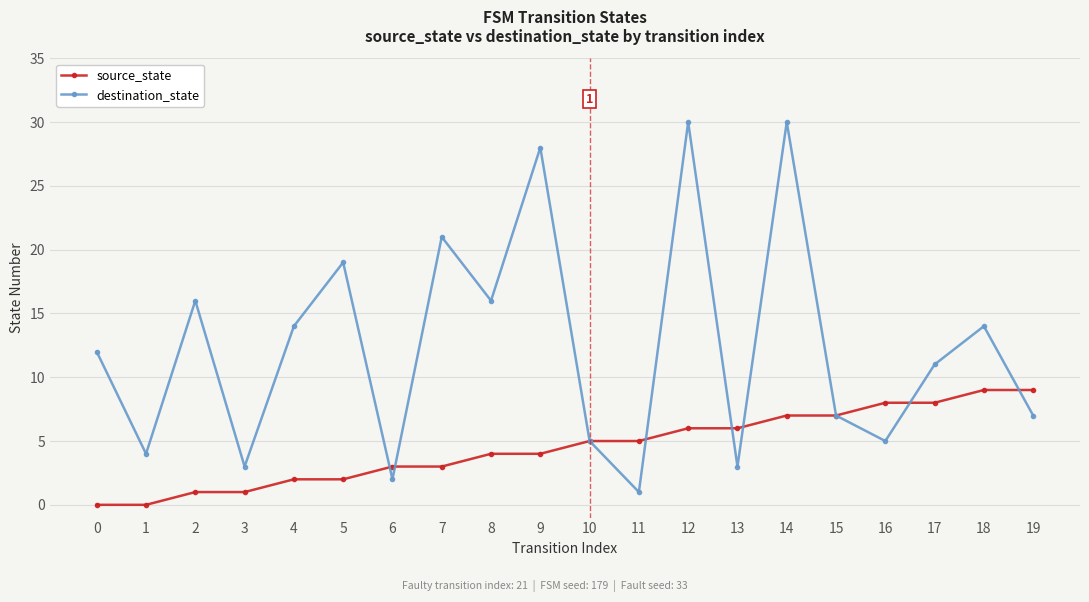

What are all the series names shown in the legend?

source_state, destination_state